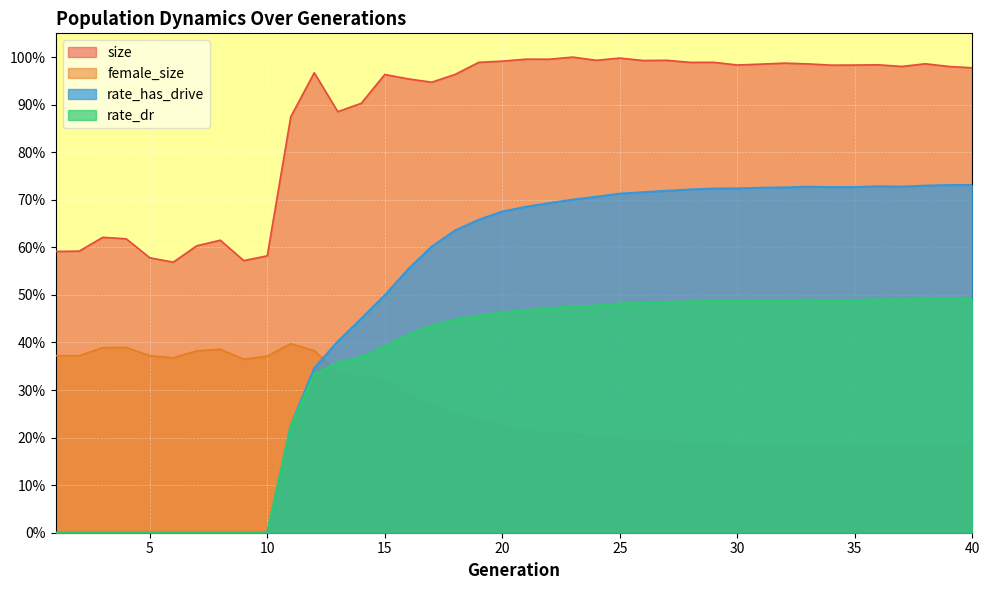

Reading left to right, list all the values displayed in this chart.

size: 1=0.6	2=0.6	3=0.6	4=0.6	5=0.6	6=0.6	7=0.6	8=0.6	9=0.6	10=0.6	11=0.9	12=1.0	13=0.9	14=0.9	15=1.0	16=1.0	17=0.9	18=1.0	19=1.0	20=1.0	21=1.0	22=1.0	23=1.0	24=1.0	25=1.0	26=1.0	27=1.0	28=1.0	29=1.0	30=1.0	31=1.0	32=1.0	33=1.0	34=1.0	35=1.0	36=1.0	37=1.0	38=1.0	39=1.0	40=1.0
female_size: 1=0.4	2=0.4	3=0.4	4=0.4	5=0.4	6=0.4	7=0.4	8=0.4	9=0.4	10=0.4	11=0.4	12=0.4	13=0.3	14=0.3	15=0.3	16=0.3	17=0.3	18=0.2	19=0.2	20=0.2	21=0.2	22=0.2	23=0.2	24=0.2	25=0.2	26=0.2	27=0.2	28=0.2	29=0.2	30=0.2	31=0.2	32=0.2	33=0.2	34=0.2	35=0.2	36=0.2	37=0.2	38=0.2	39=0.2	40=0.2
rate_has_drive: 1=0.0	2=0.0	3=0.0	4=0.0	5=0.0	6=0.0	7=0.0	8=0.0	9=0.0	10=0.0	11=0.2	12=0.3	13=0.4	14=0.5	15=0.5	16=0.6	17=0.6	18=0.6	19=0.7	20=0.7	21=0.7	22=0.7	23=0.7	24=0.7	25=0.7	26=0.7	27=0.7	28=0.7	29=0.7	30=0.7	31=0.7	32=0.7	33=0.7	34=0.7	35=0.7	36=0.7	37=0.7	38=0.7	39=0.7	40=0.7
rate_dr: 1=0.0	2=0.0	3=0.0	4=0.0	5=0.0	6=0.0	7=0.0	8=0.0	9=0.0	10=0.0	11=0.2	12=0.3	13=0.4	14=0.4	15=0.4	16=0.4	17=0.4	18=0.4	19=0.5	20=0.5	21=0.5	22=0.5	23=0.5	24=0.5	25=0.5	26=0.5	27=0.5	28=0.5	29=0.5	30=0.5	31=0.5	32=0.5	33=0.5	34=0.5	35=0.5	36=0.5	37=0.5	38=0.5	39=0.5	40=0.5